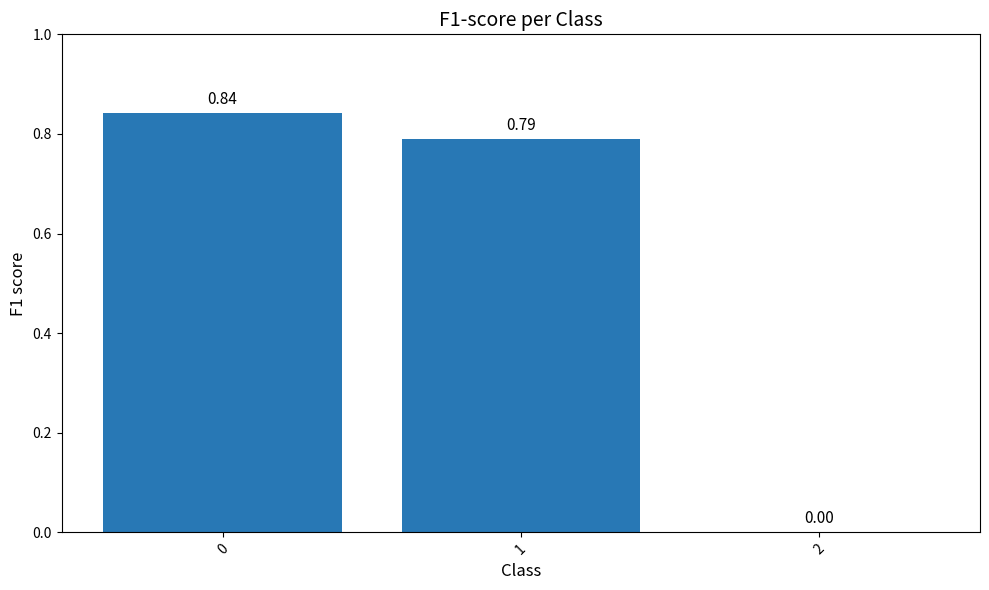

Are the bars horizontal?

No